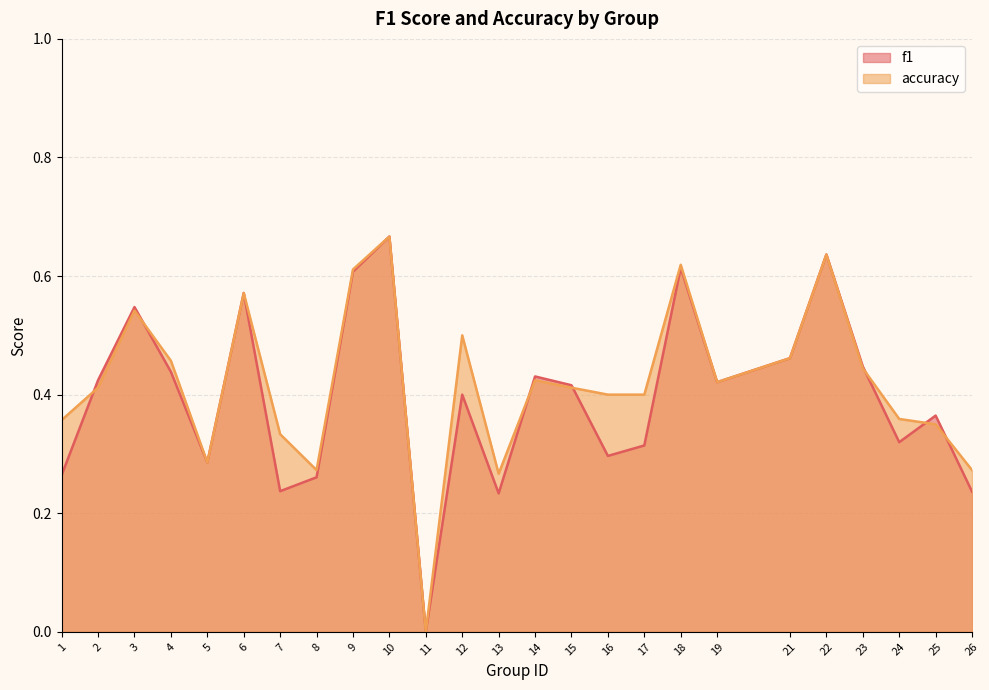

Which has a higher value, 21 or 6?

6